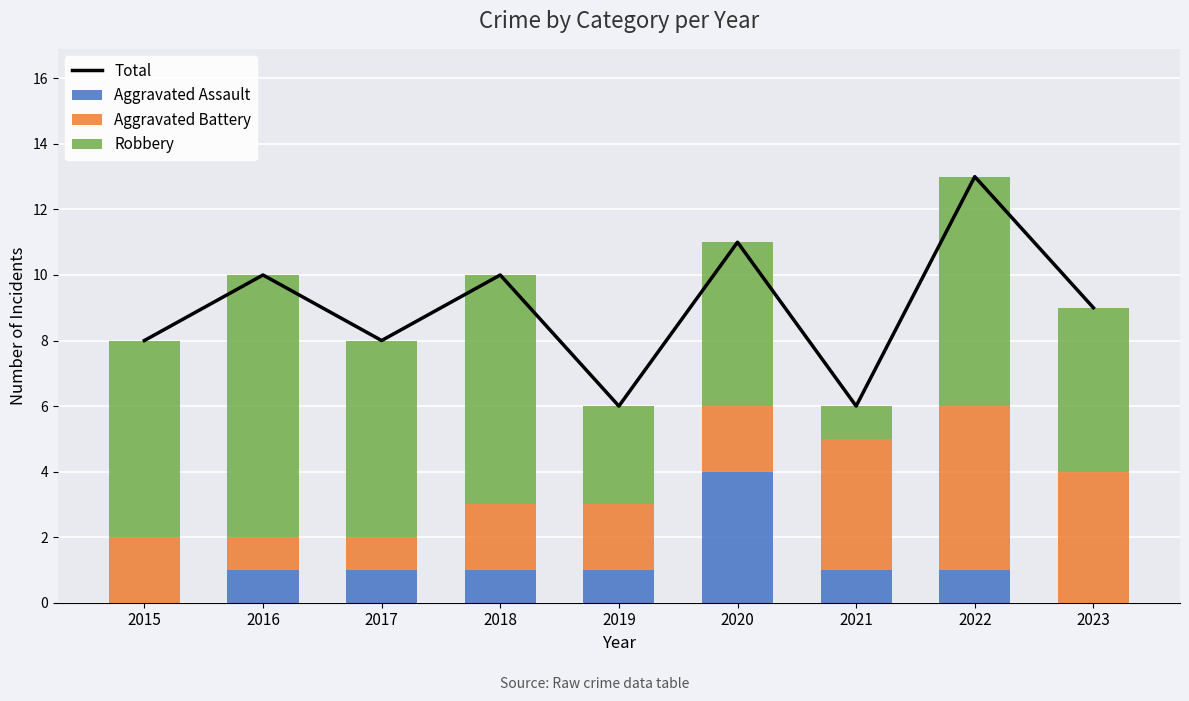

What is the difference between the maximum and minimum values in the Total series?

7